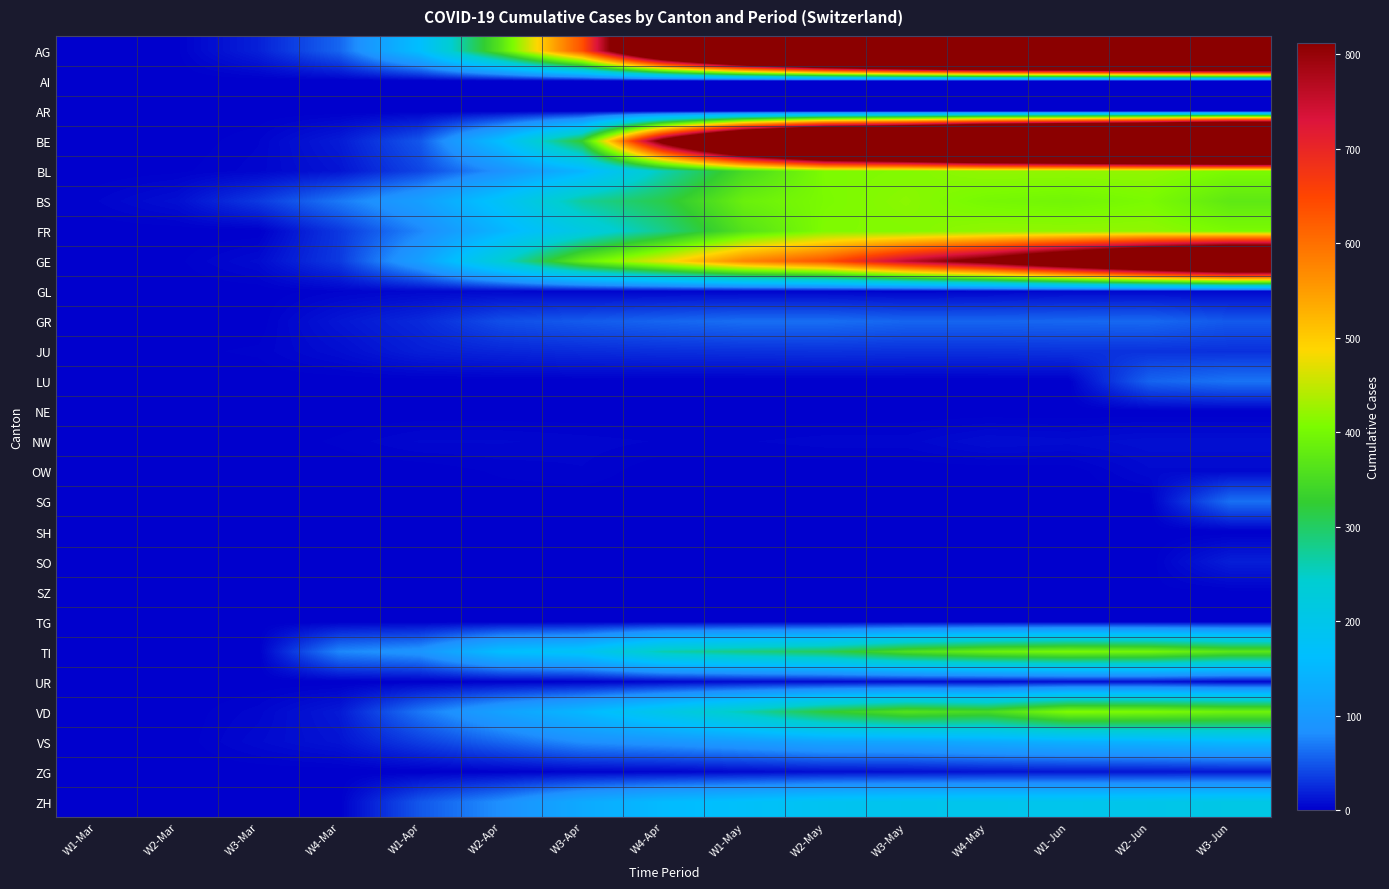

Between W1-Mar and W3-Mar, which series saw the biggest shift?

BS